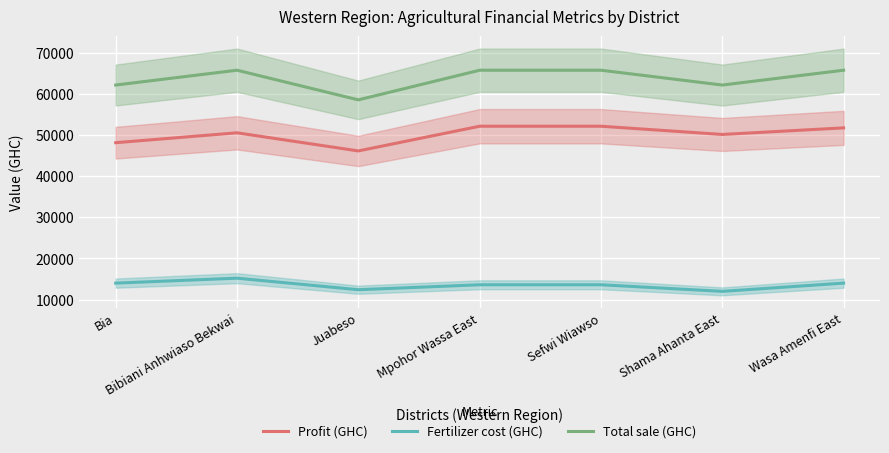

What is the total value across all series at Bibiani Anhwiaso Bekwai?

131400